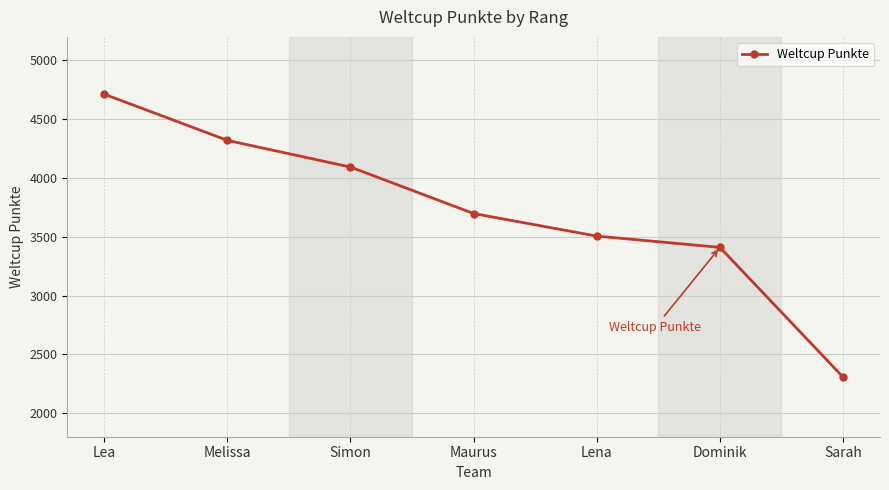

What is the greatest value displayed?

4713